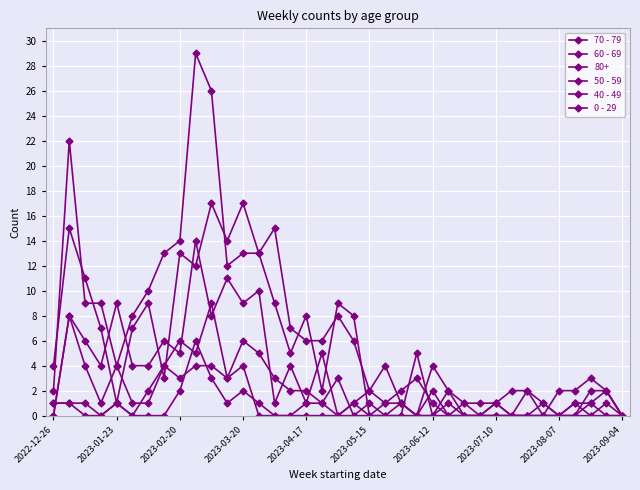

How many data points does each series have?

37